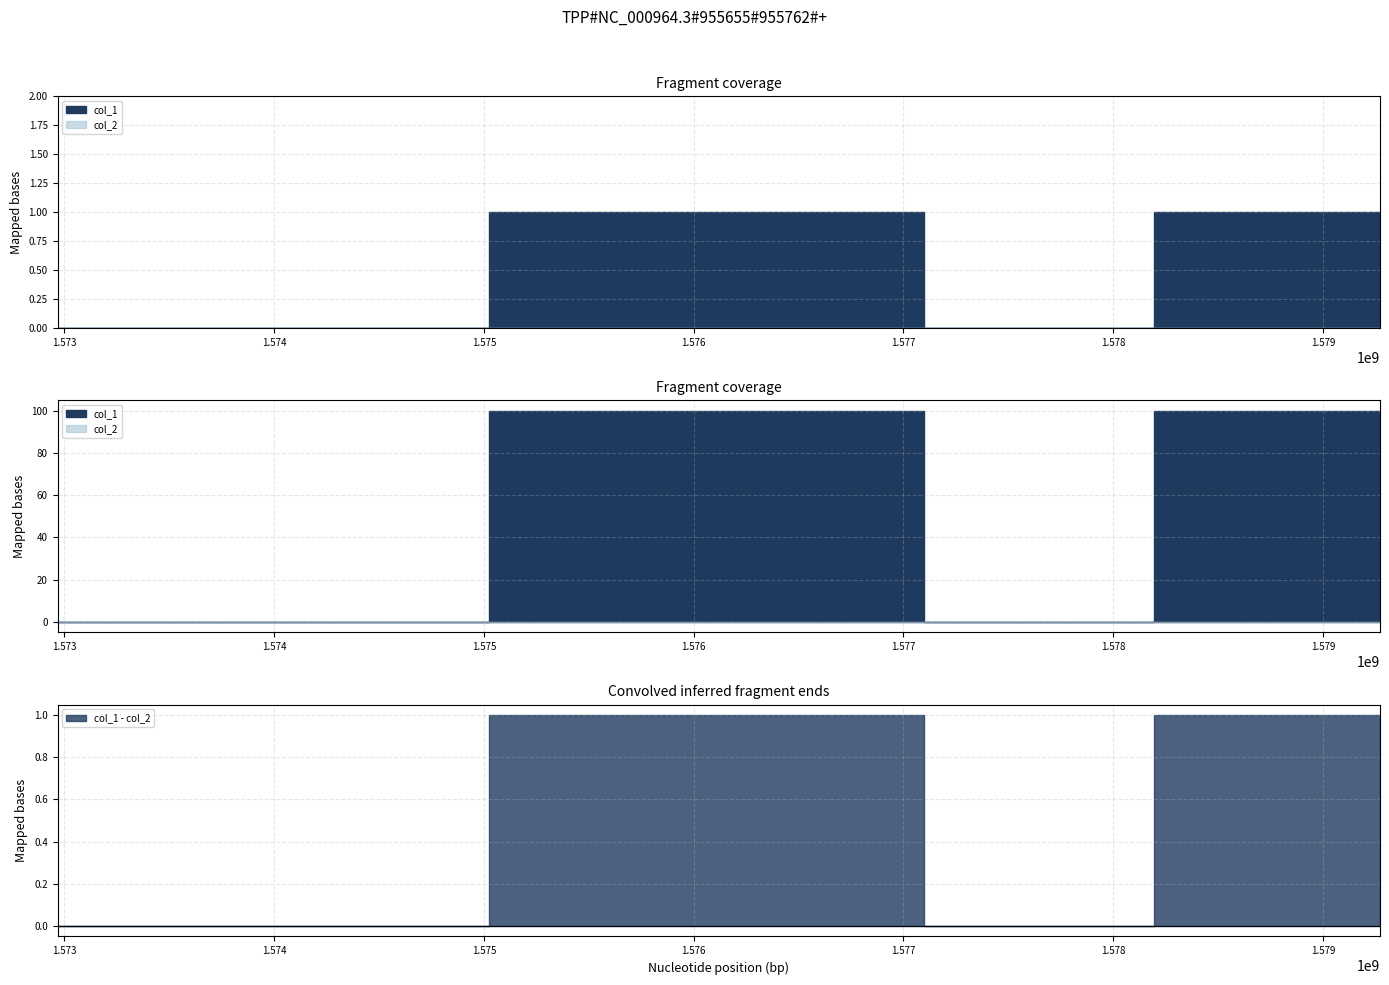

True or false: col_1 and col_2 intersect in this chart.

False